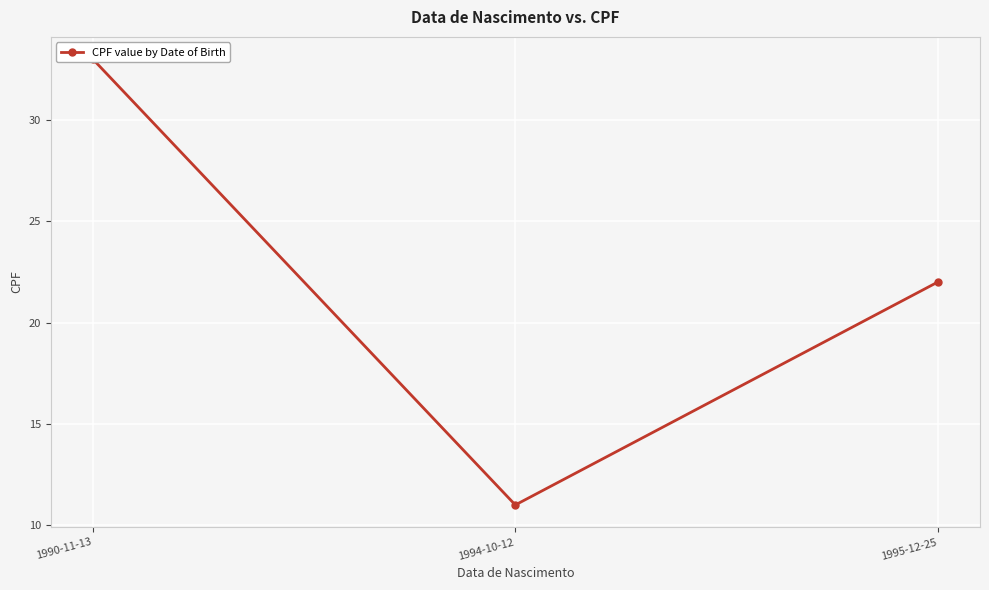

The chart shows a value of 9 at 1990-11-13. True or false?

False